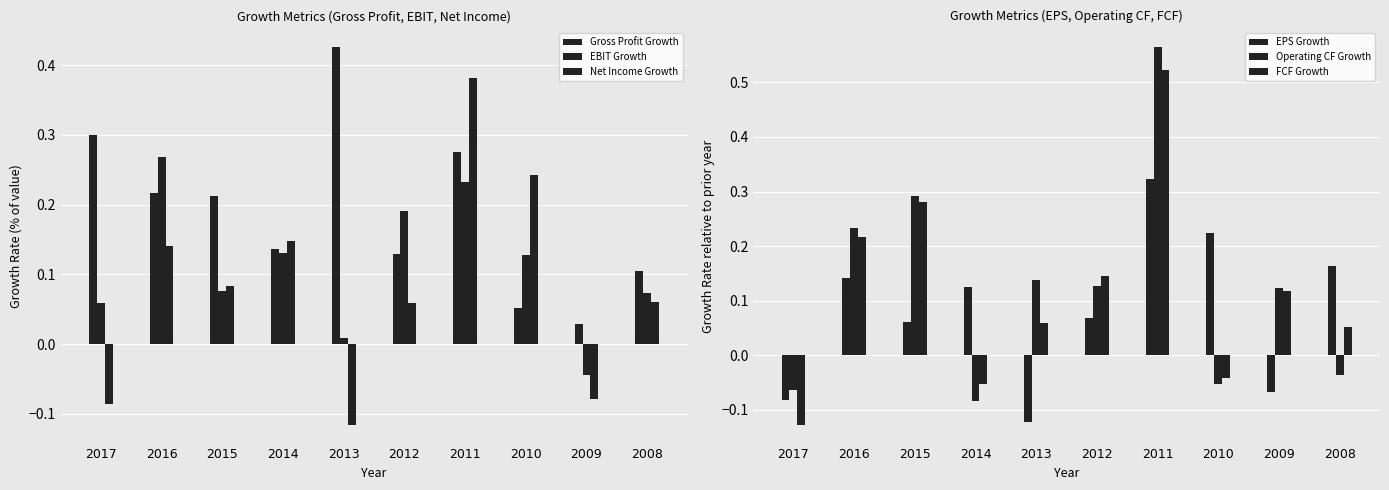

What is the difference between the Net Income Growth values at 2011 and 2010?

0.1